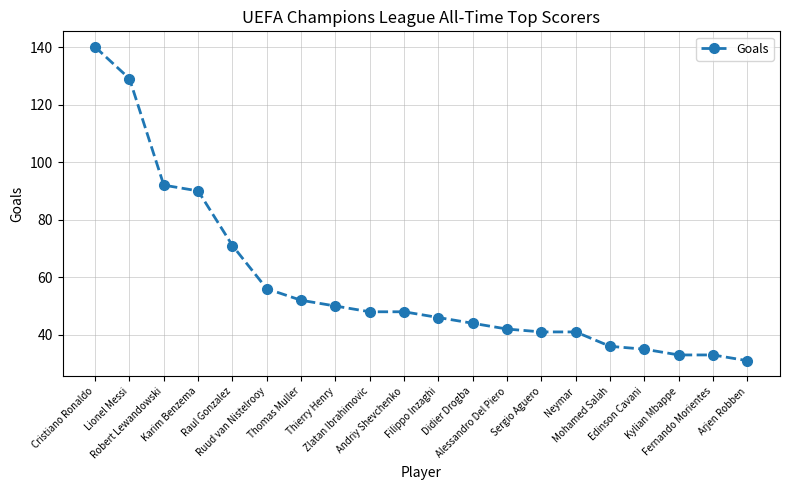

What position from the left is Mohamed Salah?

16